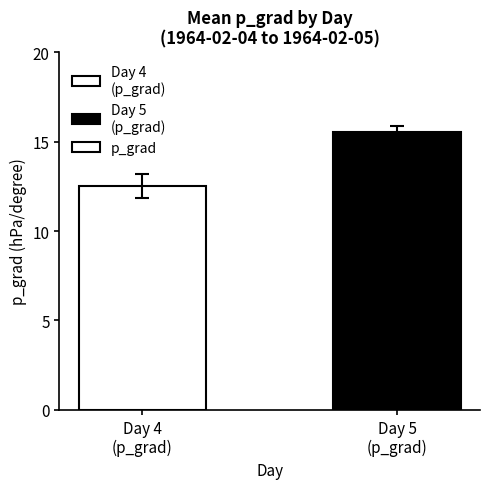

The value at Day 4
(p_grad) is 12.5. True or false?

True